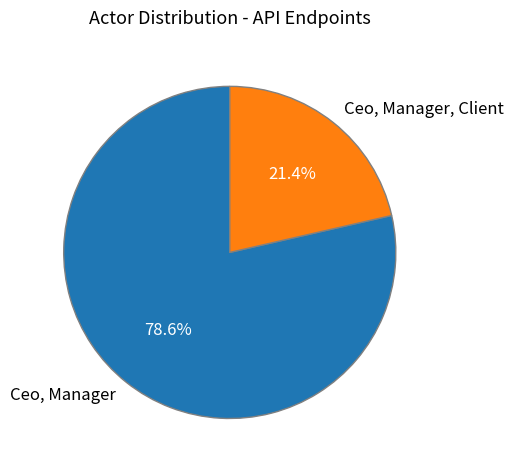

Which slice is the largest?

Ceo, Manager